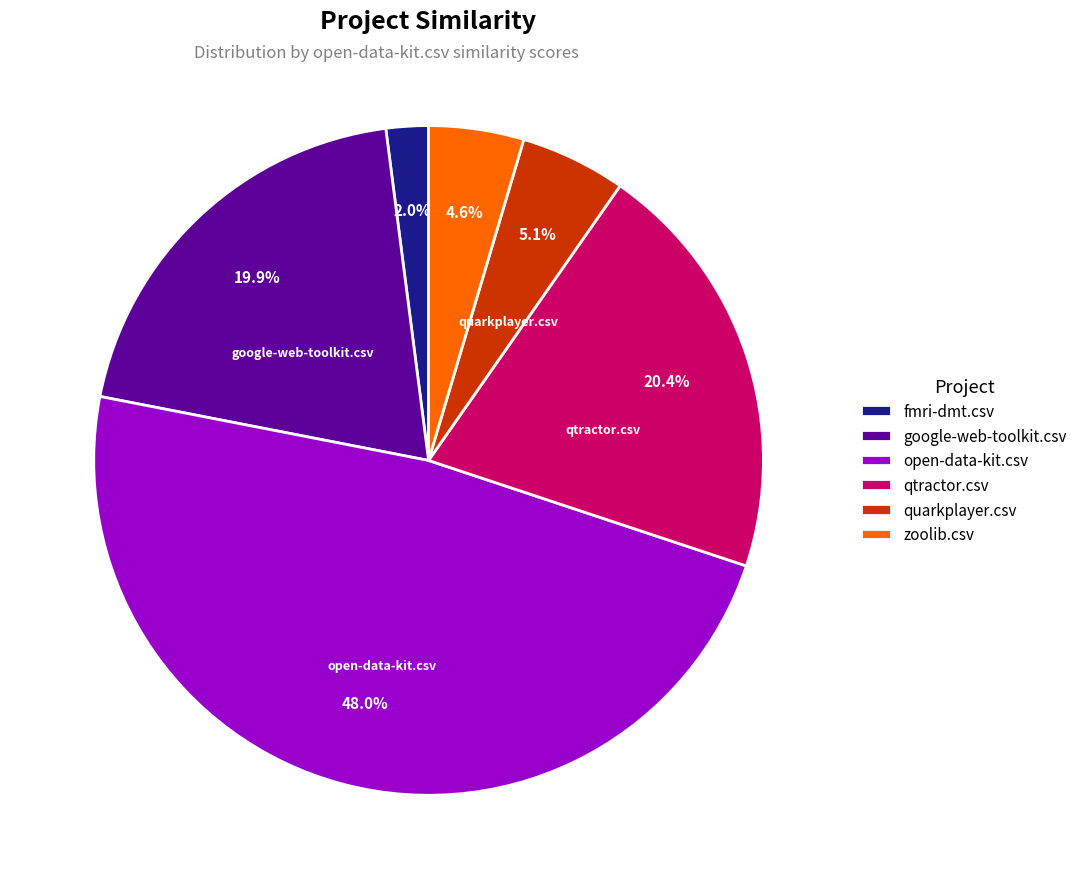

Which category has the smallest portion of the pie?

fmri-dmt.csv